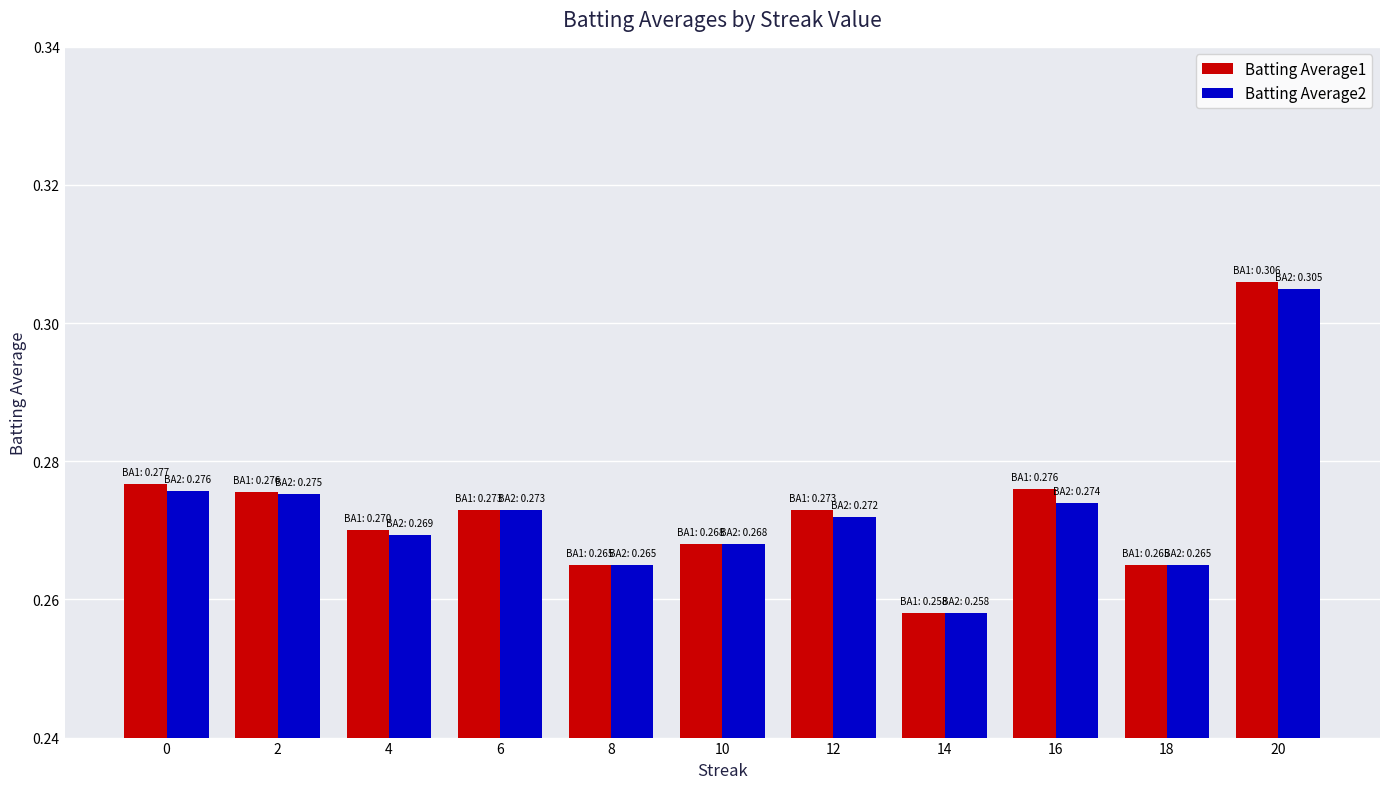

Which series has the widest spread of values?

Batting Average1